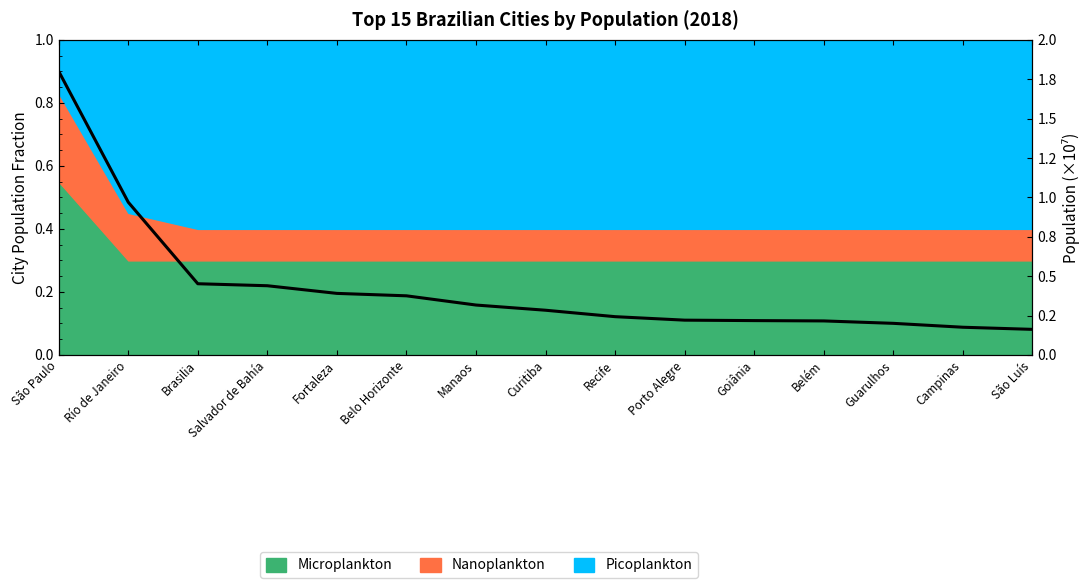

What position from the left is Curitiba?

8